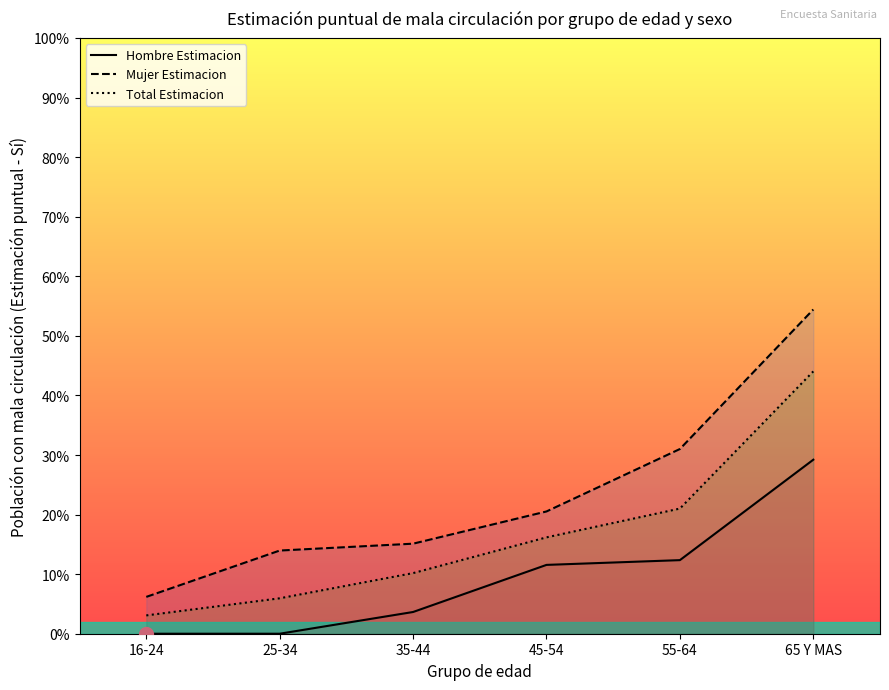

True or false: Hombre Estimacion and Mujer Estimacion cross at least once.

False